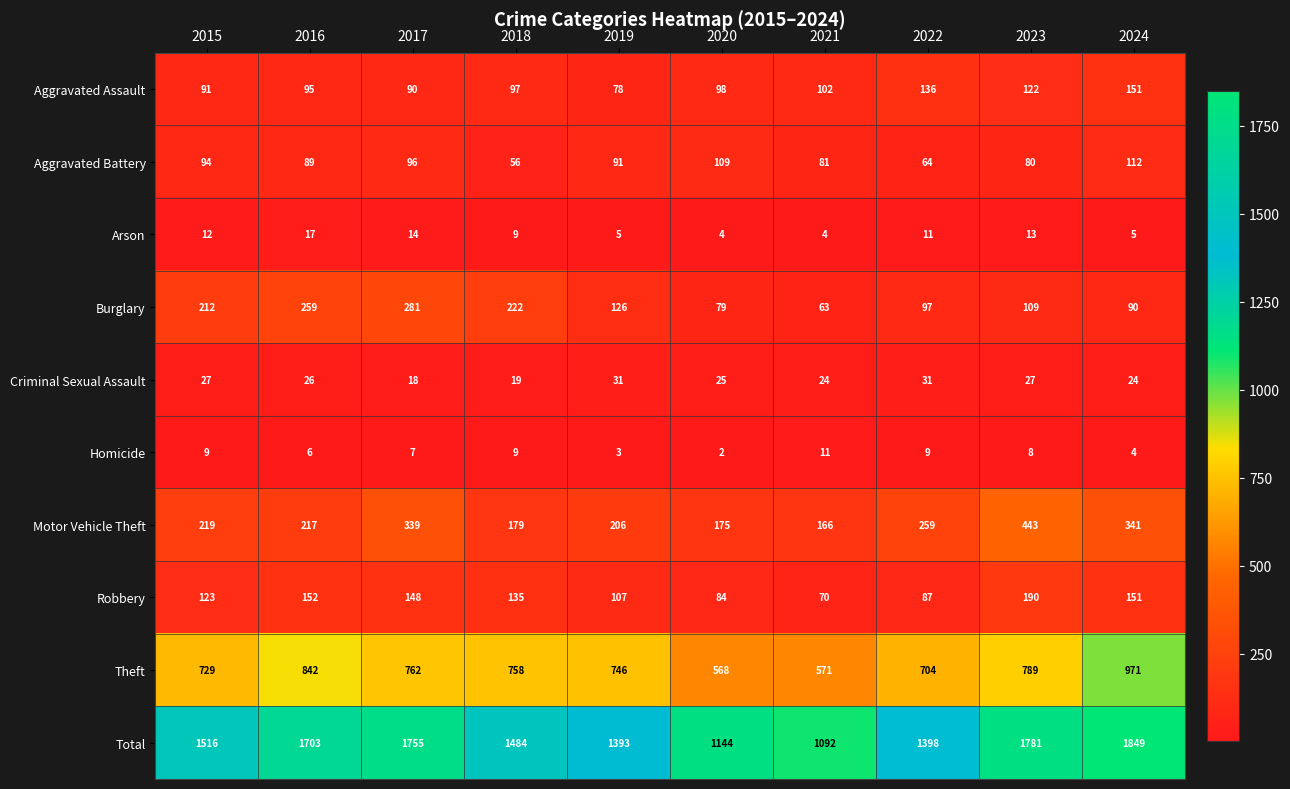

Rank the series by their maximum value, from lowest to highest.

Homicide, Arson, Criminal Sexual Assault, Aggravated Battery, Aggravated Assault, Robbery, Burglary, Motor Vehicle Theft, Theft, Total